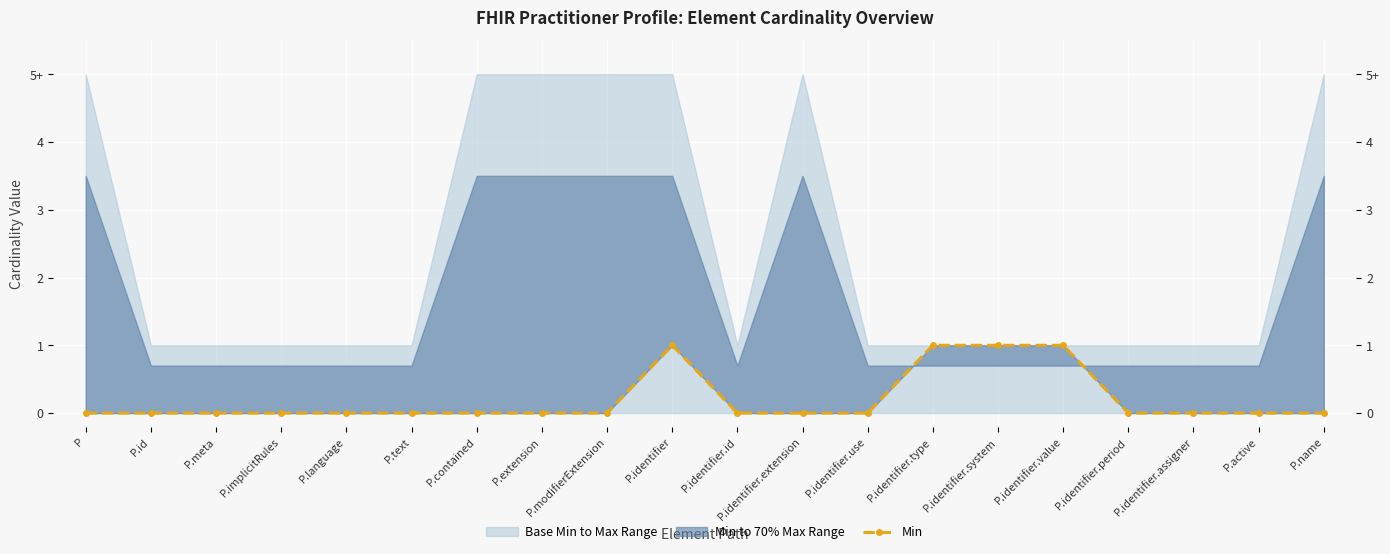

Which has a higher value, P.identifier.type or P.identifier.value?

P.identifier.type